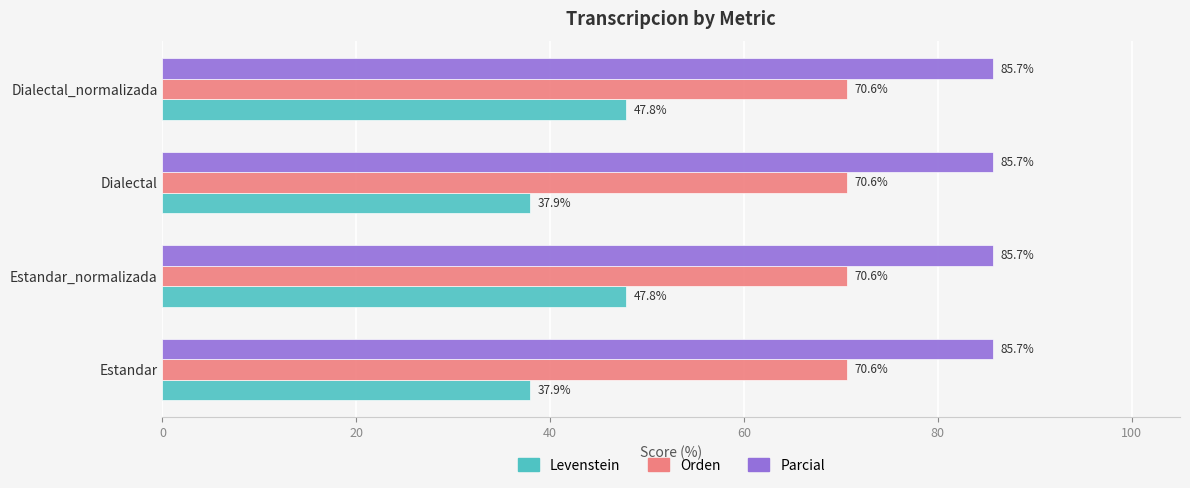

List the series in order of their peak value, highest first.

Parcial, Orden, Levenstein